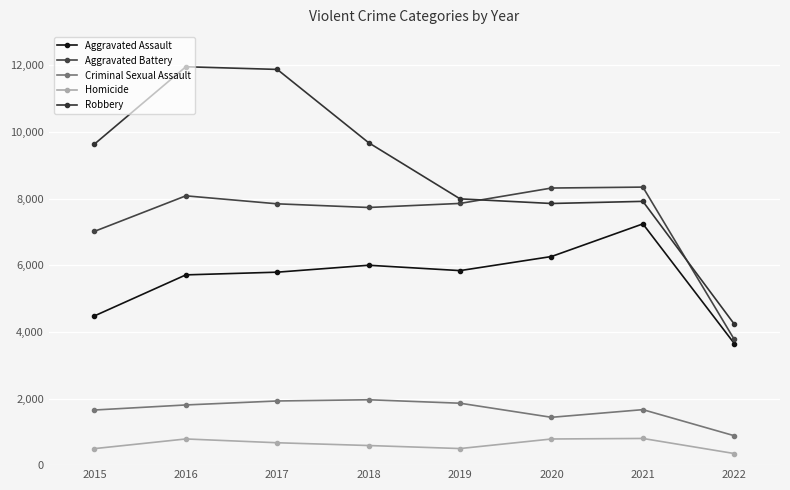

Which series has the largest range (max minus min)?

Robbery